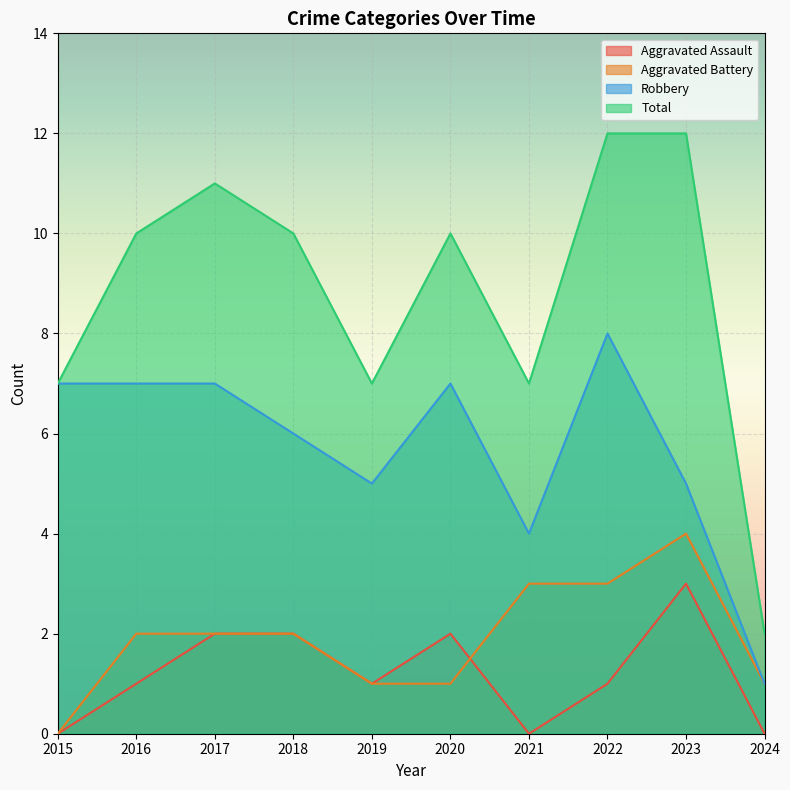

What is the value of the Total point at the 1st from the left?

7